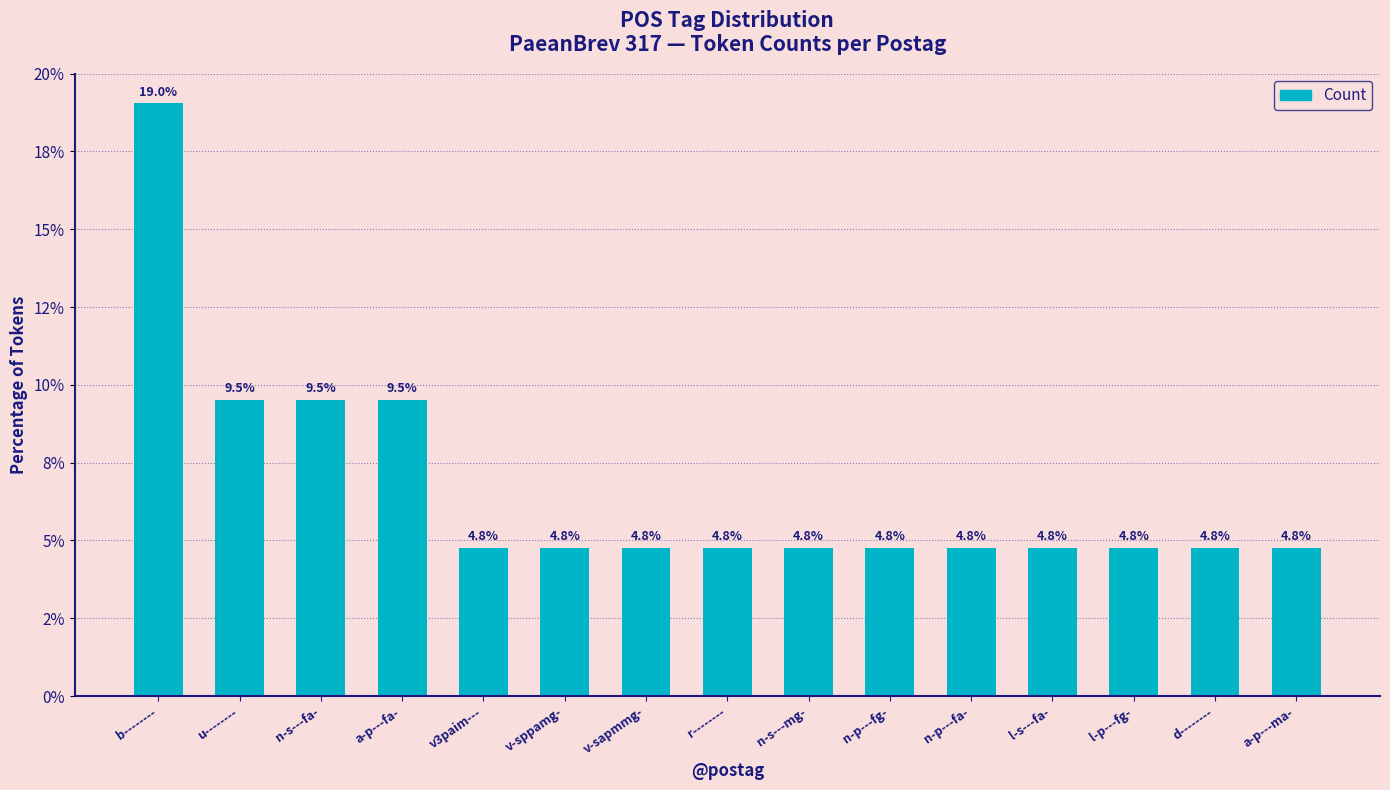

True or false: the data shows 9.5 at u--------.

True